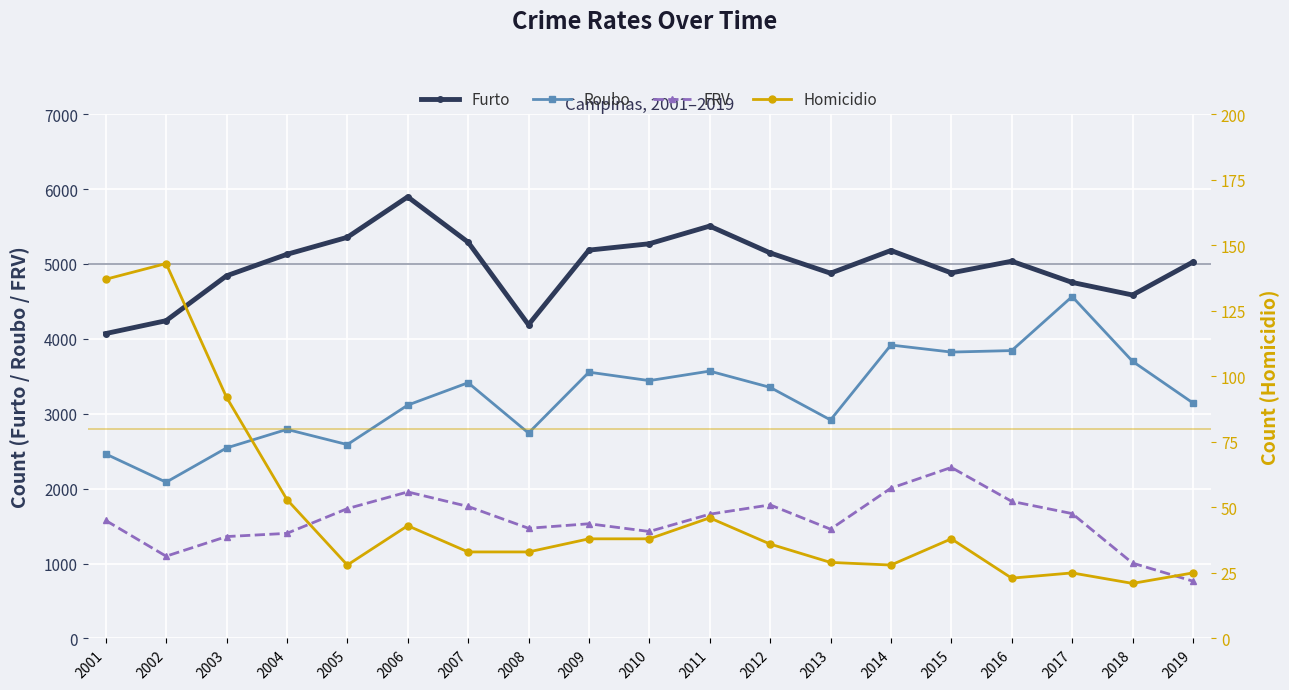

At which label does Homicidio reach its peak?

2002